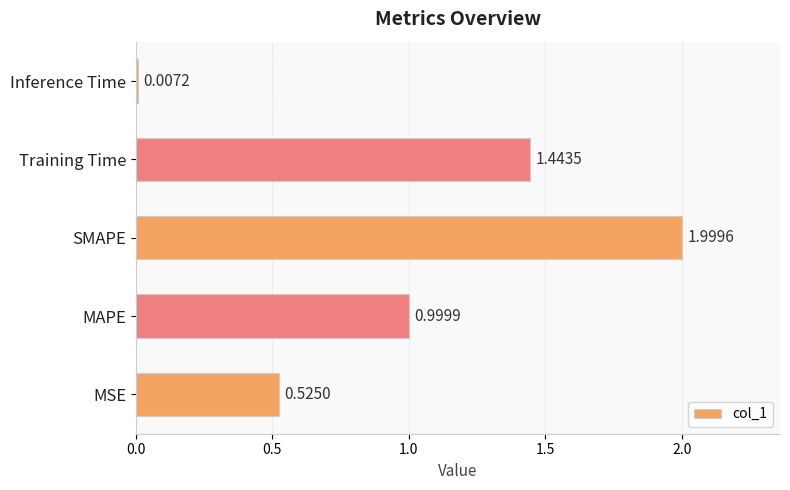

List the labels in order of value, smallest first.

Inference Time, MSE, MAPE, Training Time, SMAPE